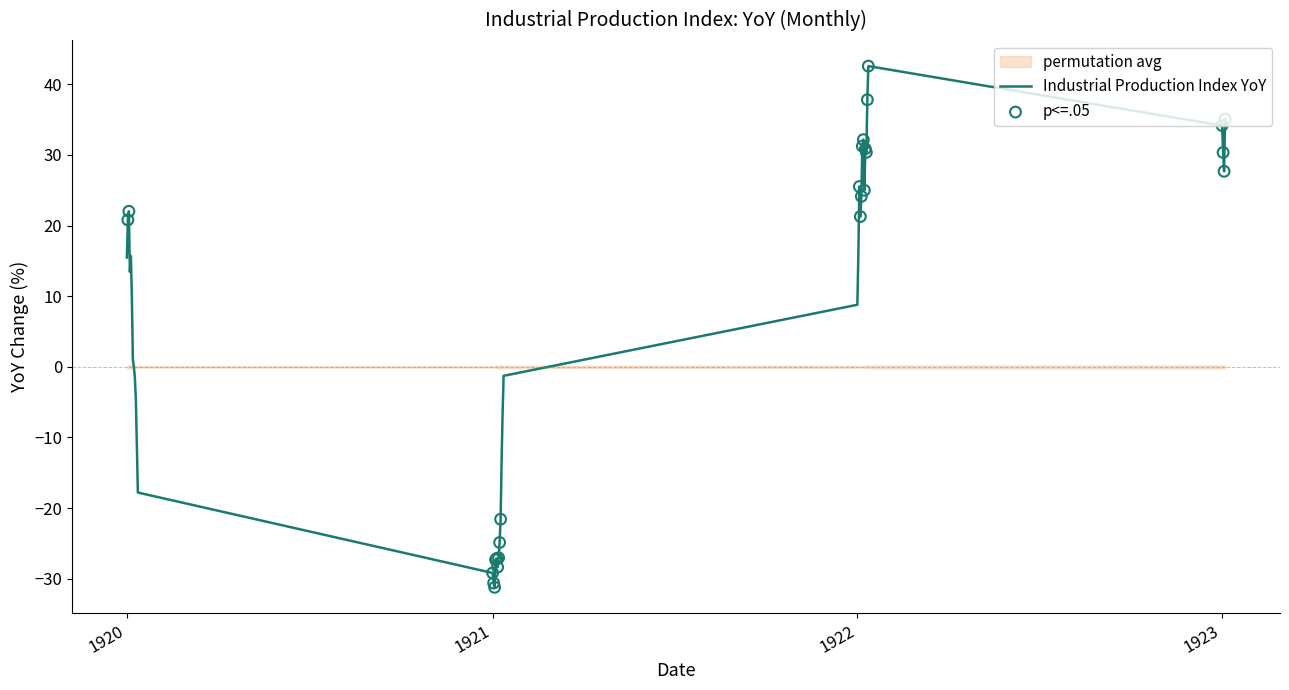

Between 02/01/1920 and 10/01/1920, which is larger?

02/01/1920